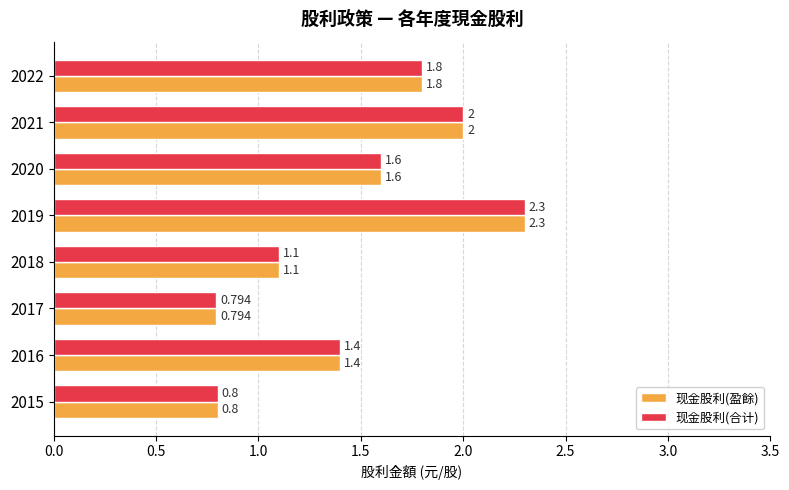

Is the value of 现金股利(合计) at 2020 greater than the value of 现金股利(盈餘) at 2017?

Yes